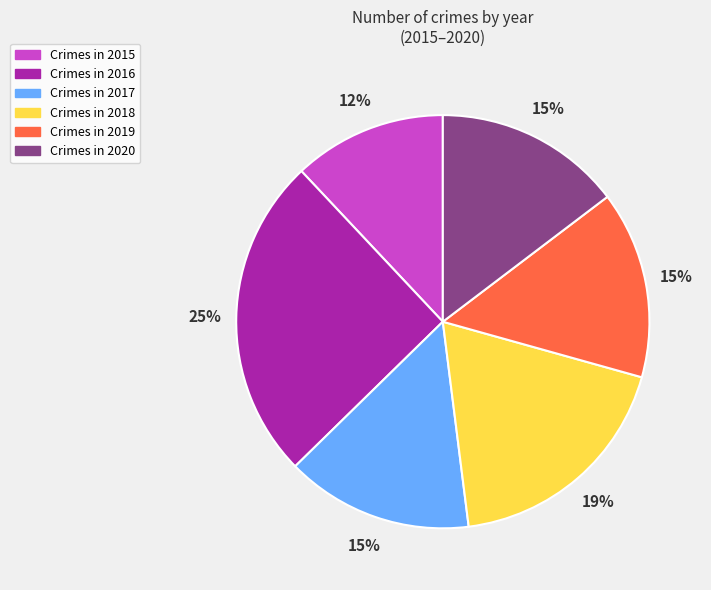

Is there any slice that represents more than half of the pie?

No